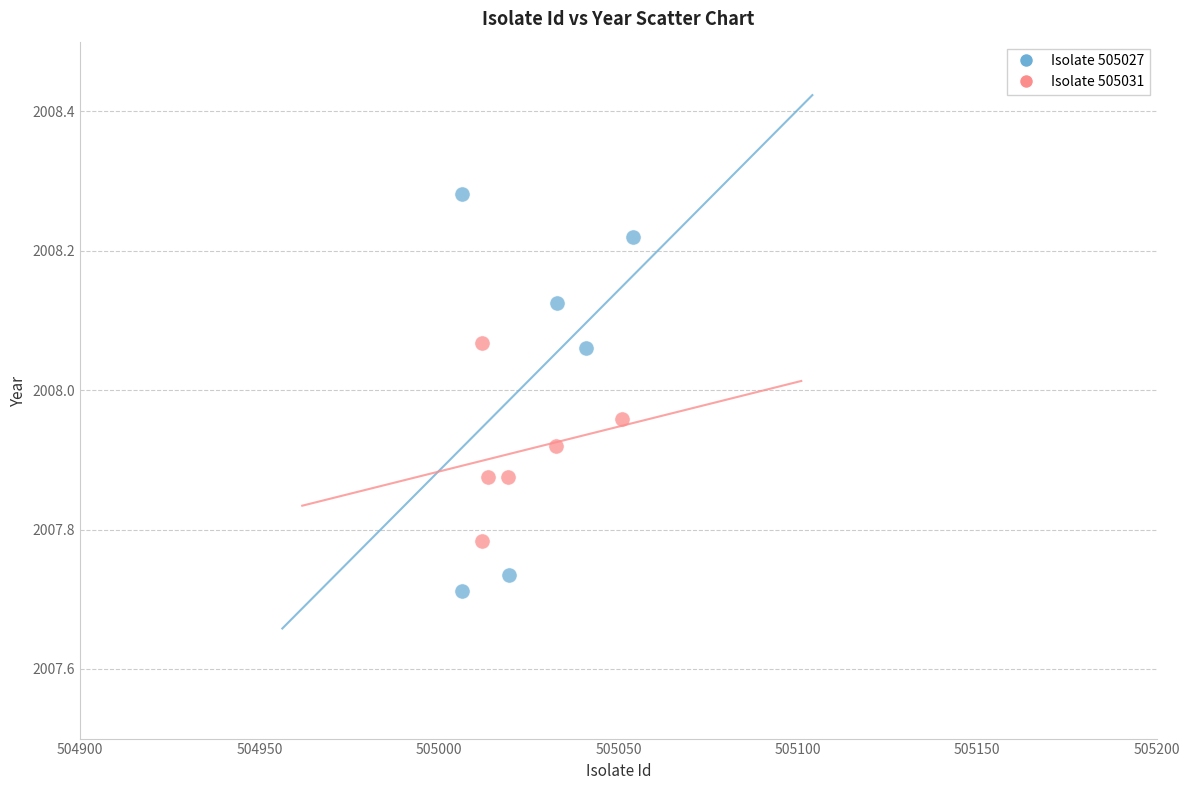

Which series contains the lowest Y value?

Isolate 505027